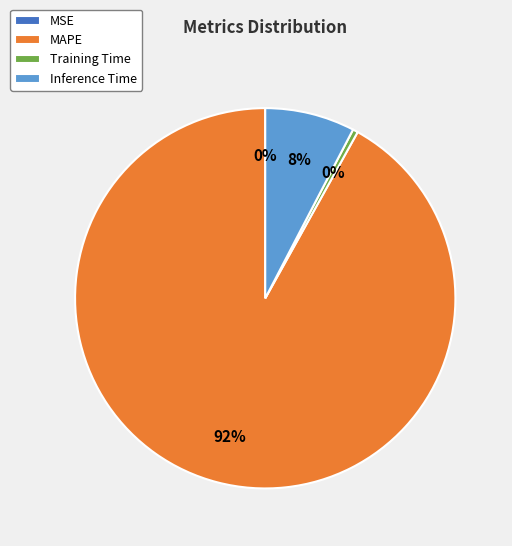

To the nearest percent, what is the combined percentage of MAPE and Training Time?

92%